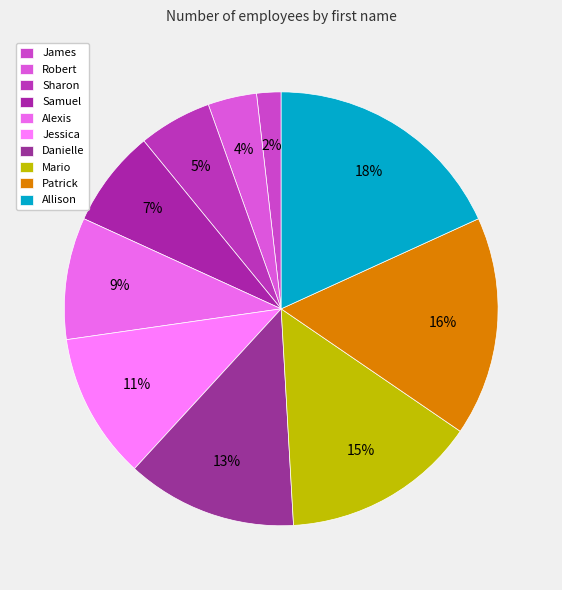

Does Samuel account for over 50% of the chart?

No